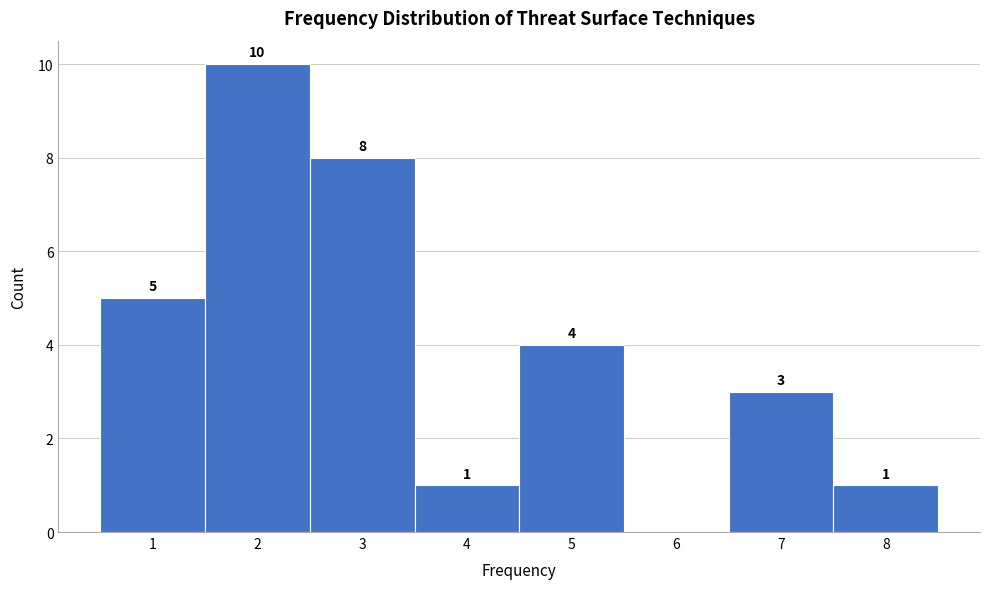

Over which range of the x-axis is the bar tallest?

1.5 to 2.5